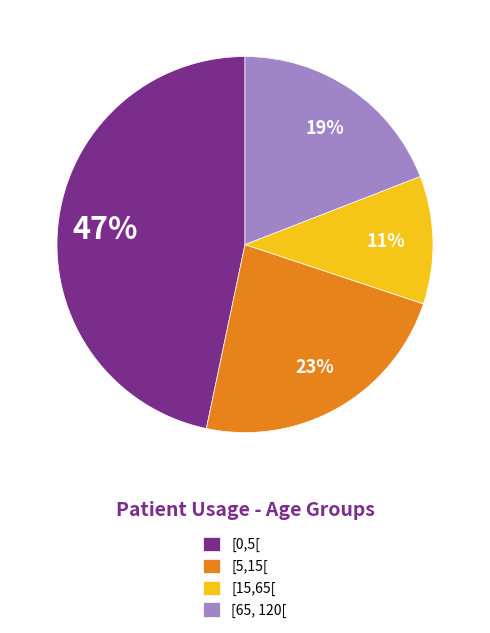

Which has a higher value, [65, 120[ or [15,65[?

[65, 120[